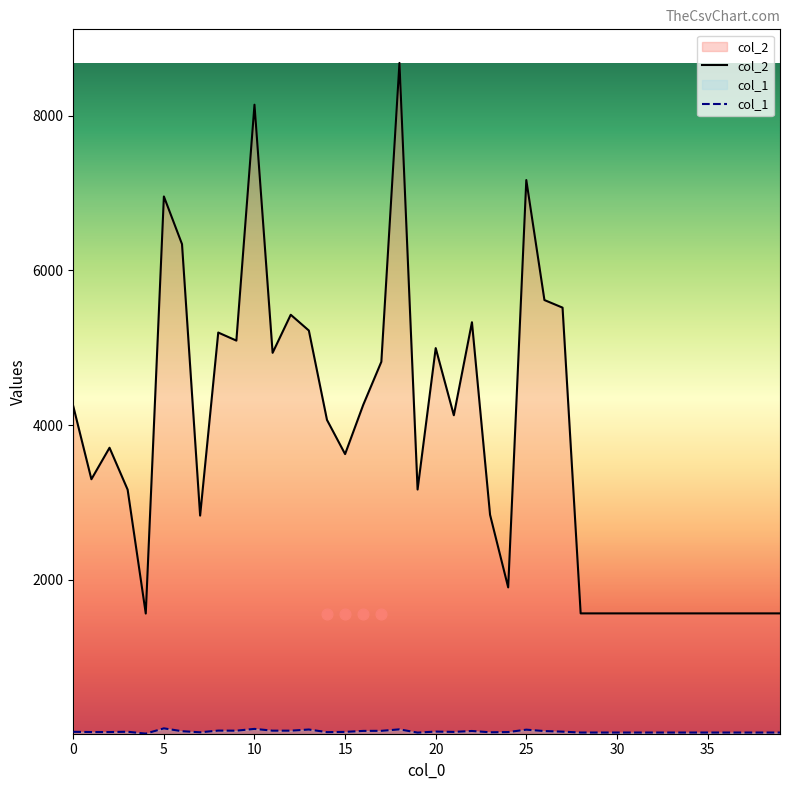

Which series contains the highest Y value?

col_2